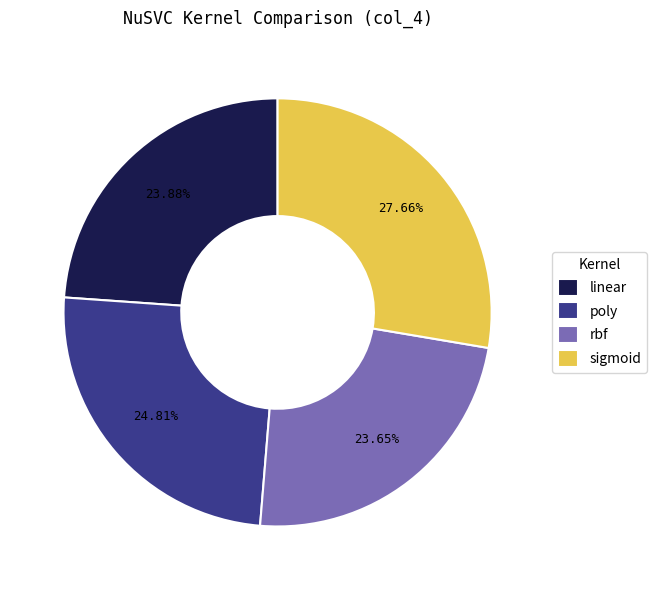

What percentage do linear and sigmoid together represent?

51.5%